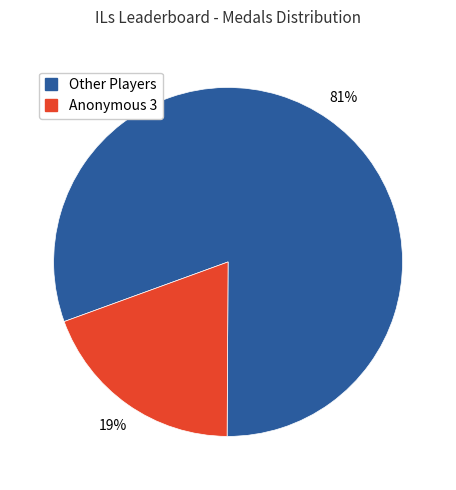

Is there any slice that represents more than half of the pie?

Yes